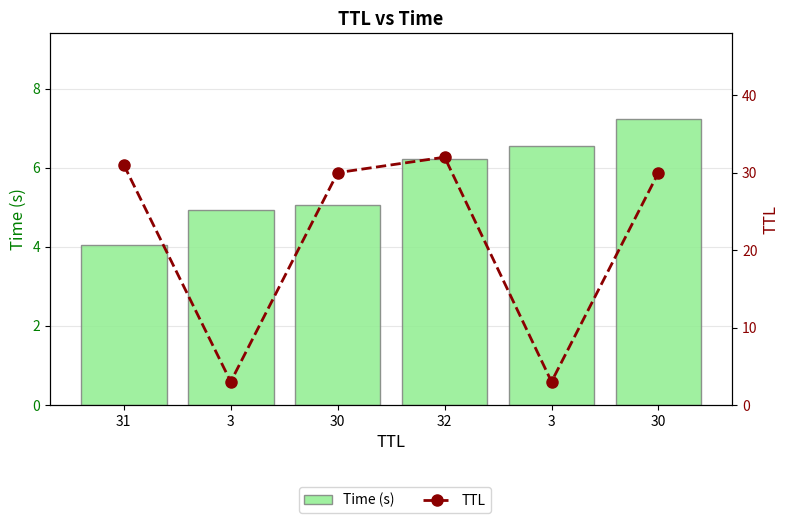

Between 3 and 30, which series saw the biggest shift?

TTL